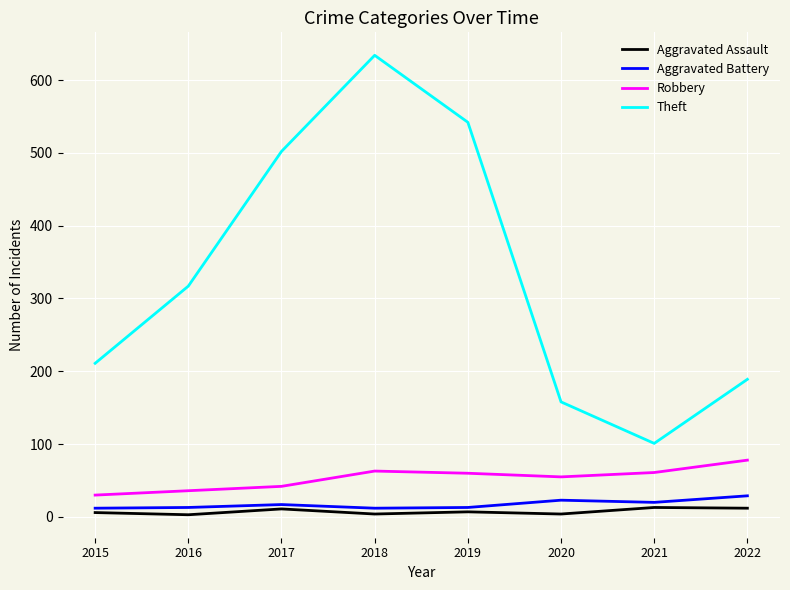

What is the greatest value displayed?

634